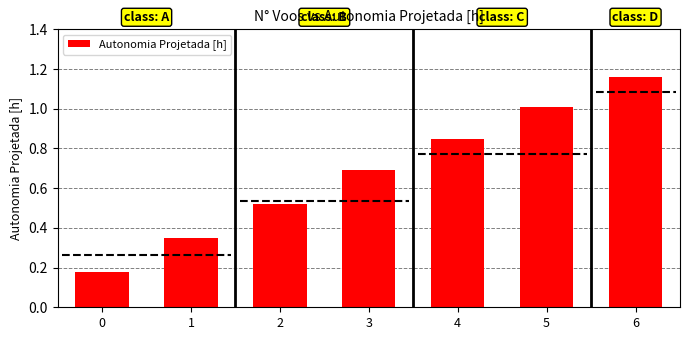

How many bars are there in total?

7